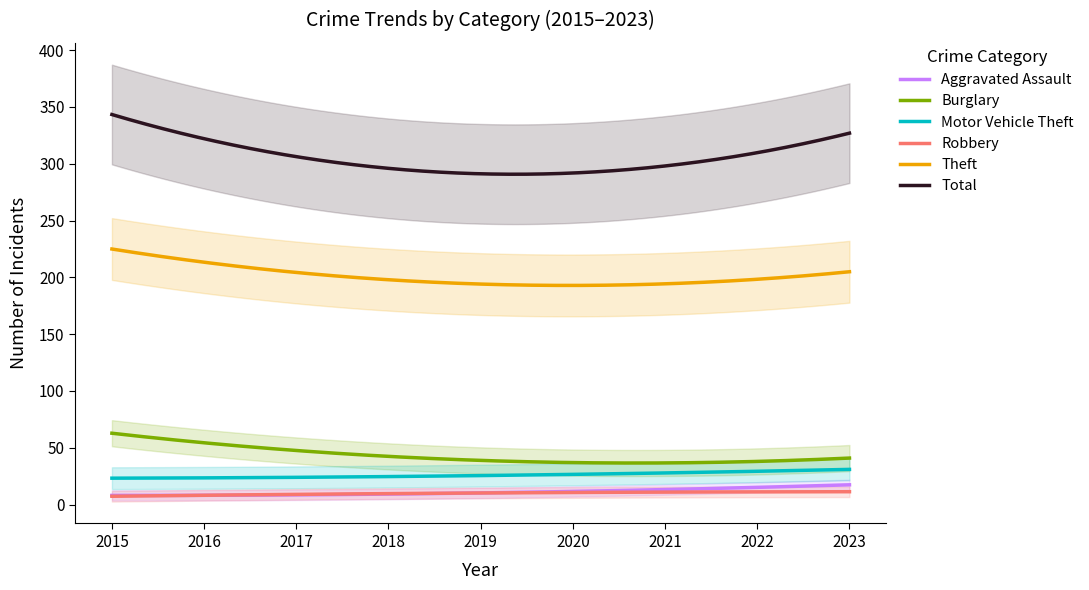

What is the value of the Burglary point at the 9th from the left?

39